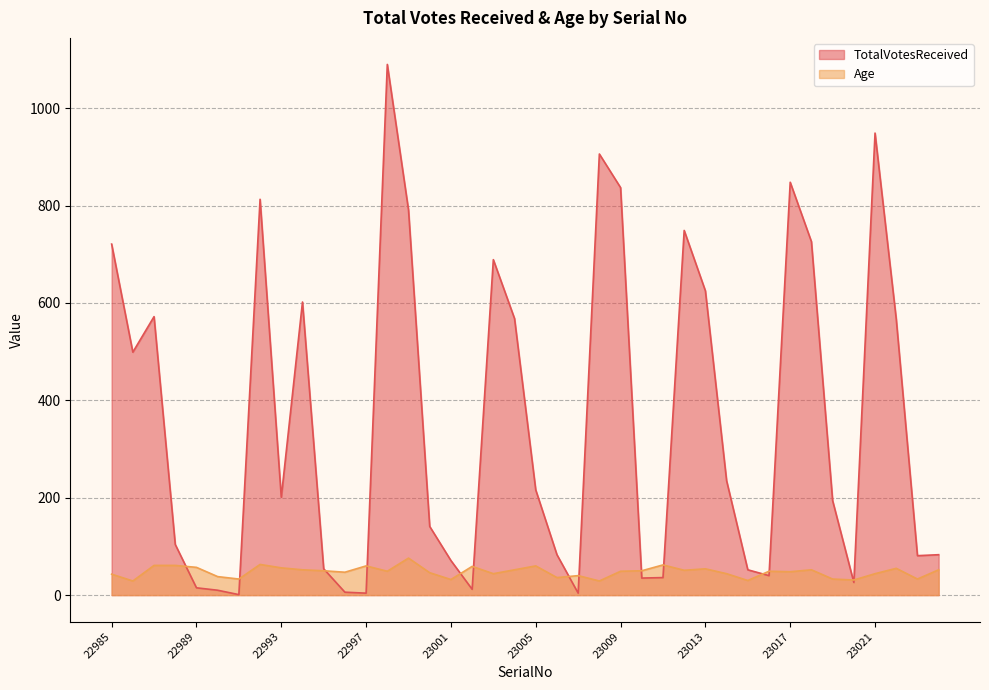

Where is the first local maximum for Age?

22992